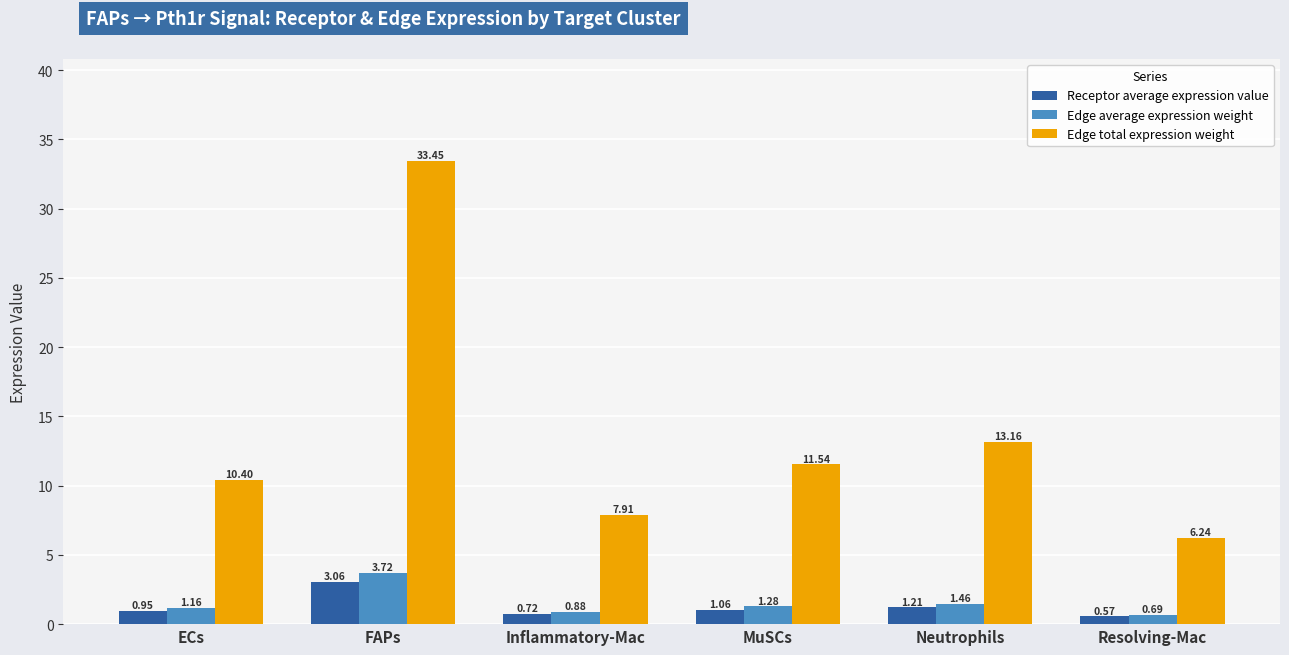

At which label is Receptor average expression value closest to 1?

ECs